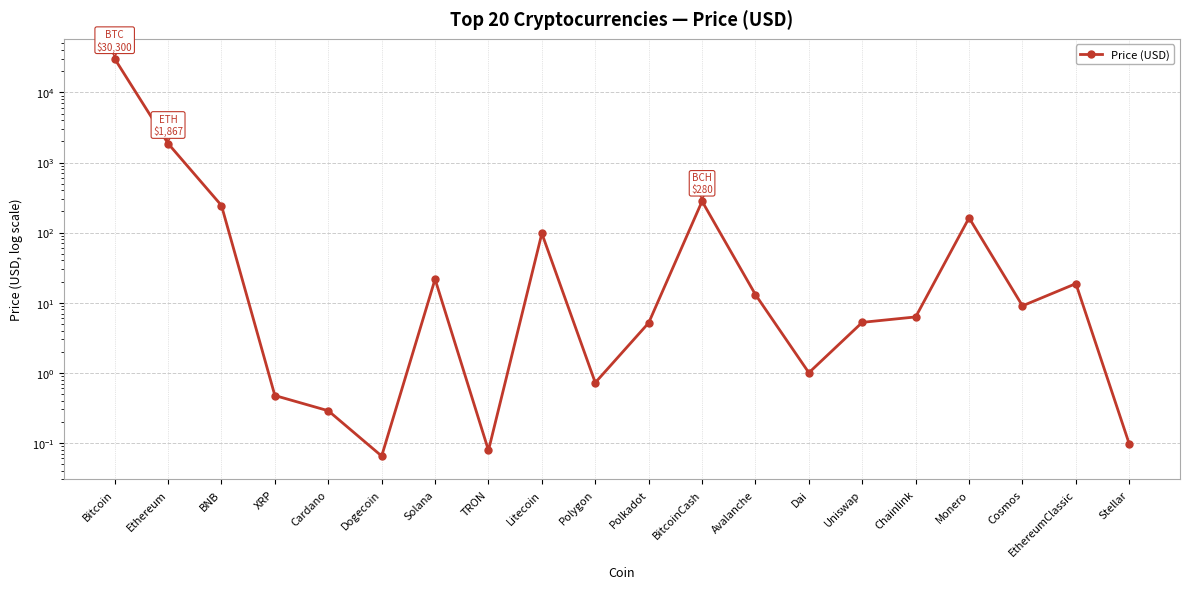

How many data points does each series have?

20